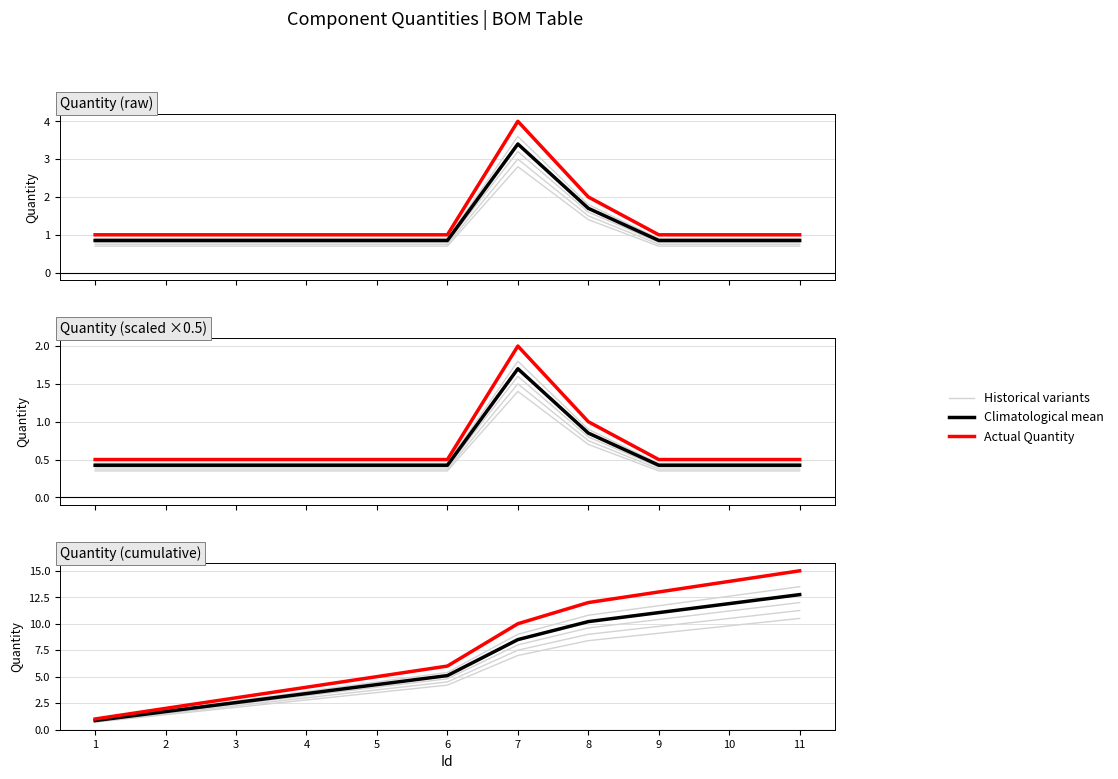

What is the value of the Actual Quantity point at the 6th from the left?

1.0